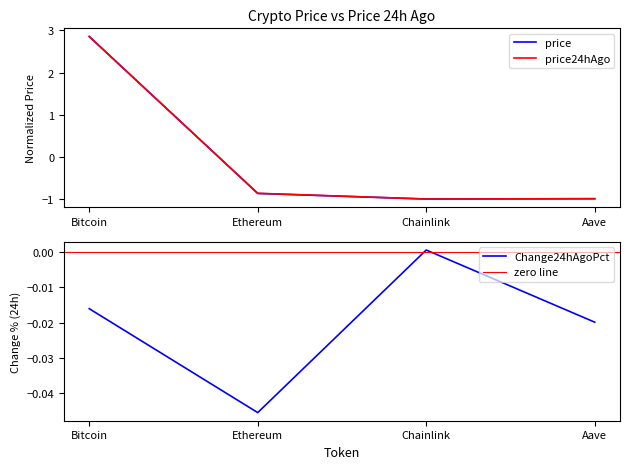

What position from the right is Bitcoin?

4